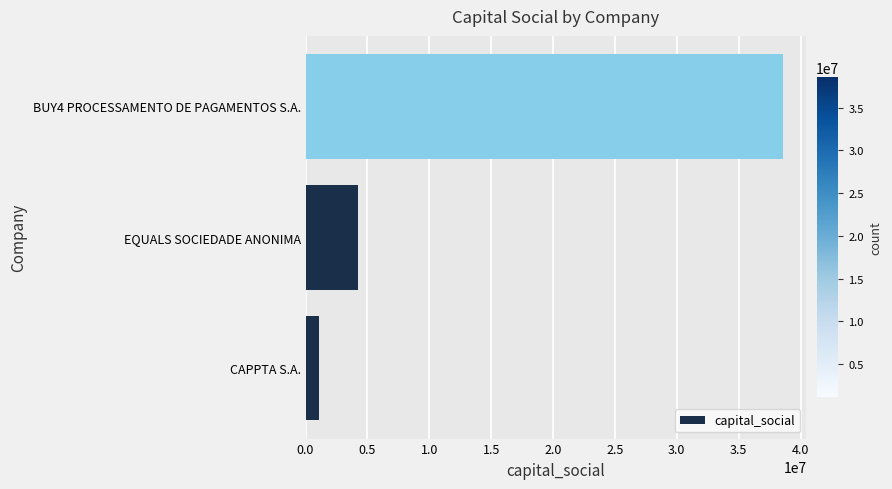

Are the bars grouped side by side (vs. stacked)?

No